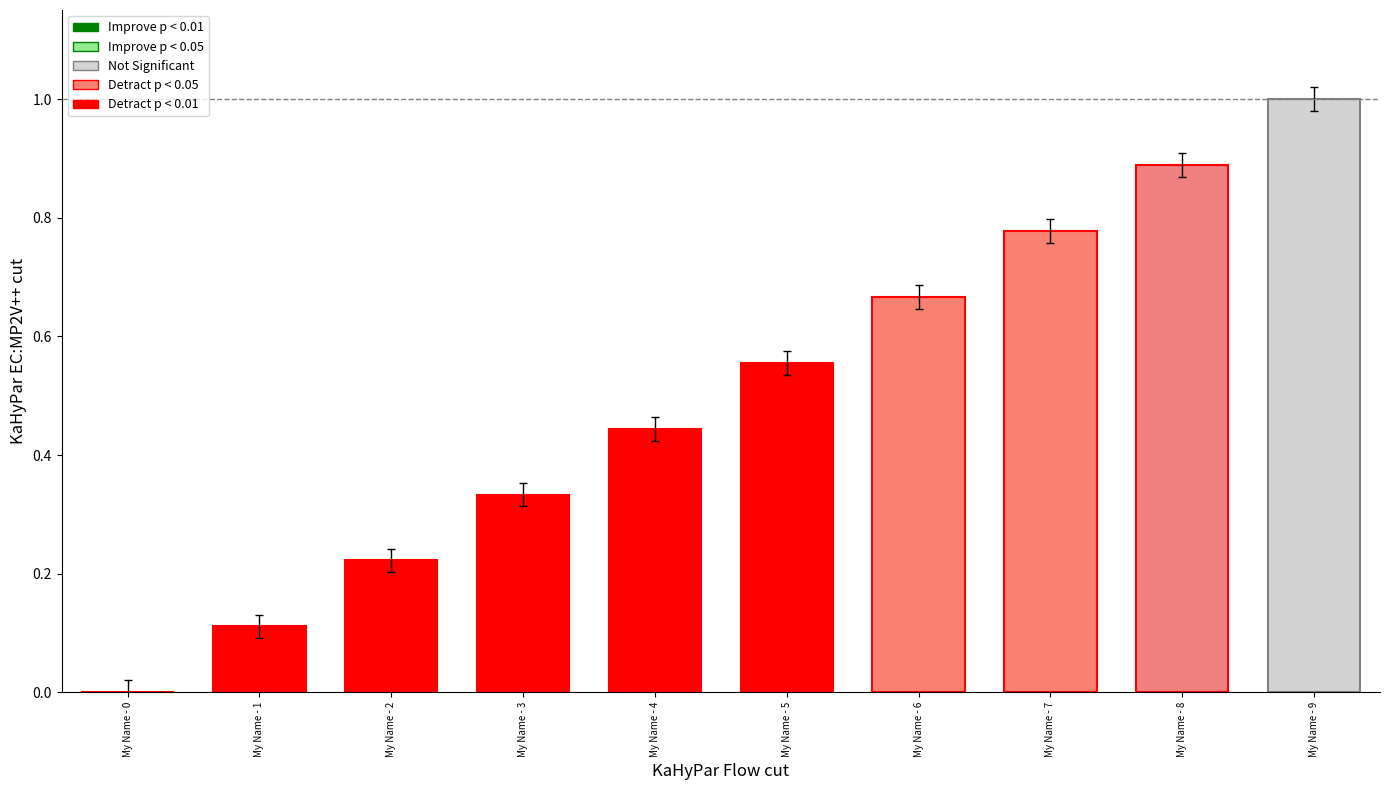

What is the difference between the maximum and second lowest values?

0.9